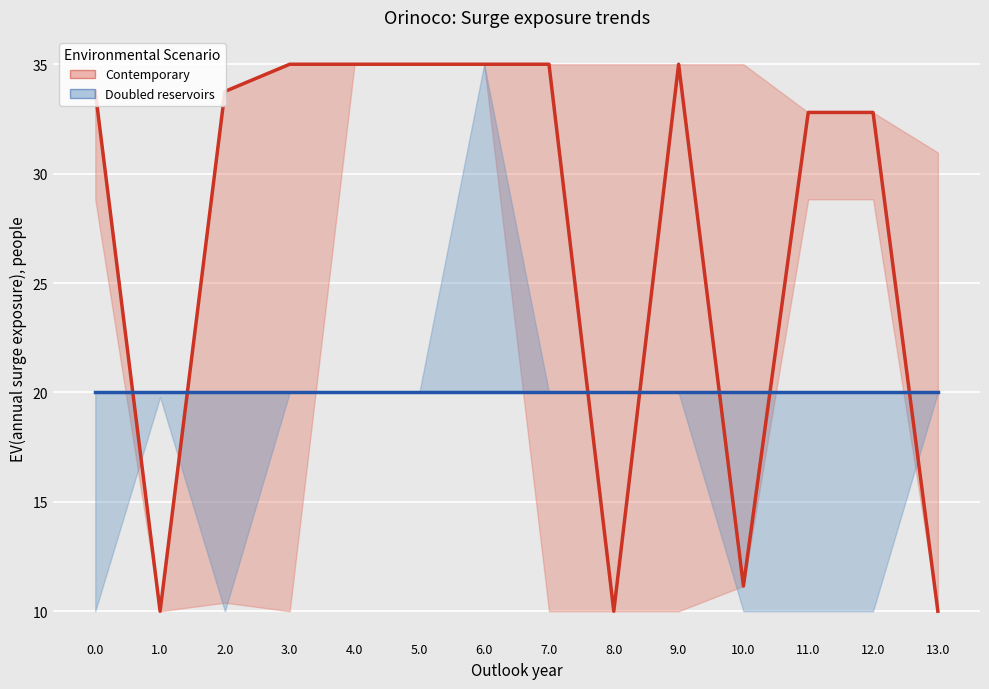

Which label corresponds to the smallest value in the chart?

8.0